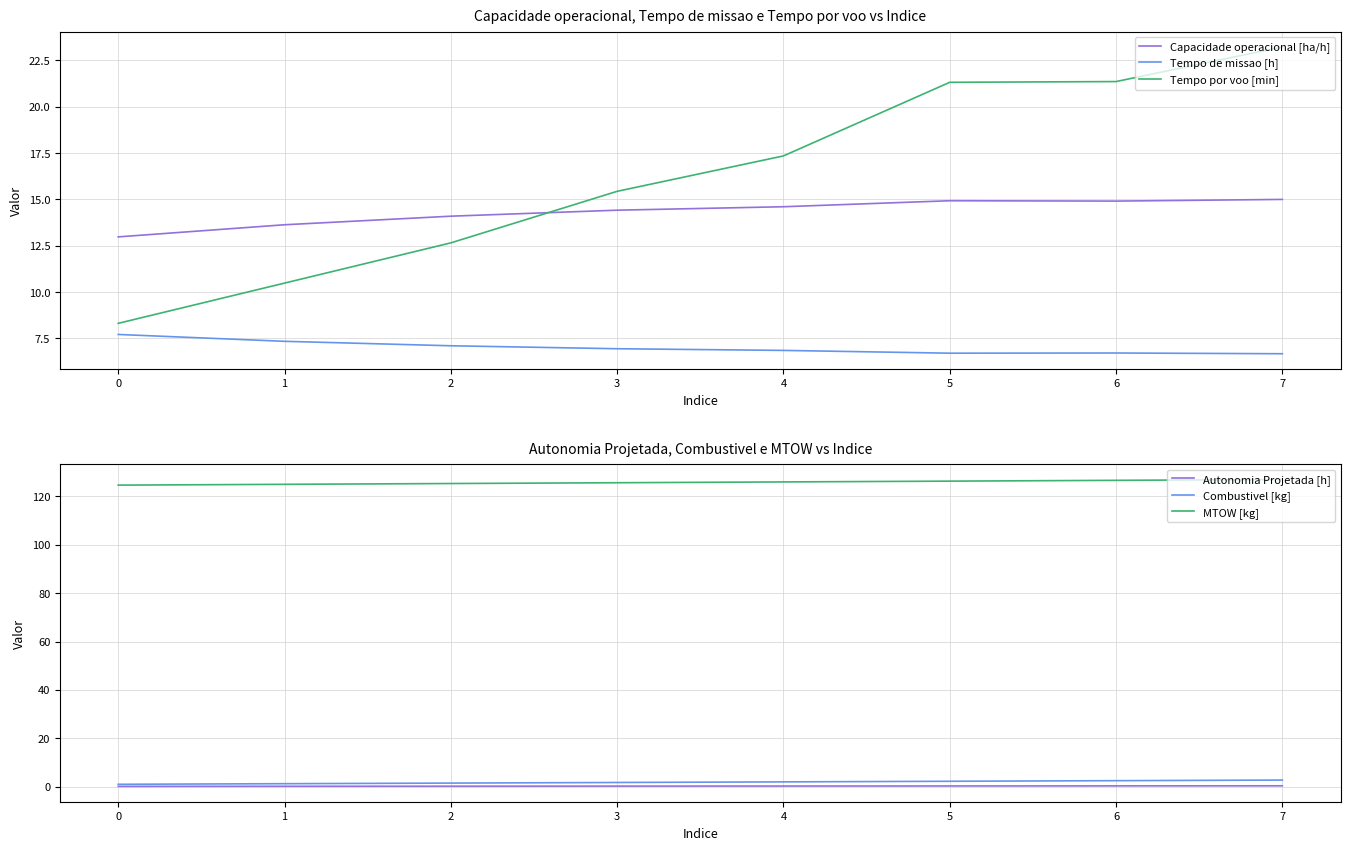

What is the value of the MTOW [kg] point at the 1st from the left?

124.6